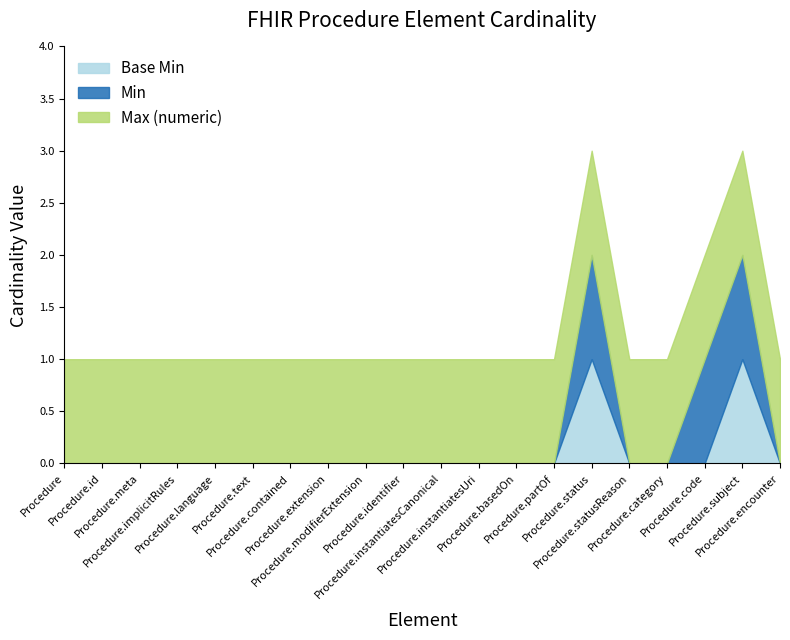

What is the greatest value displayed?

1